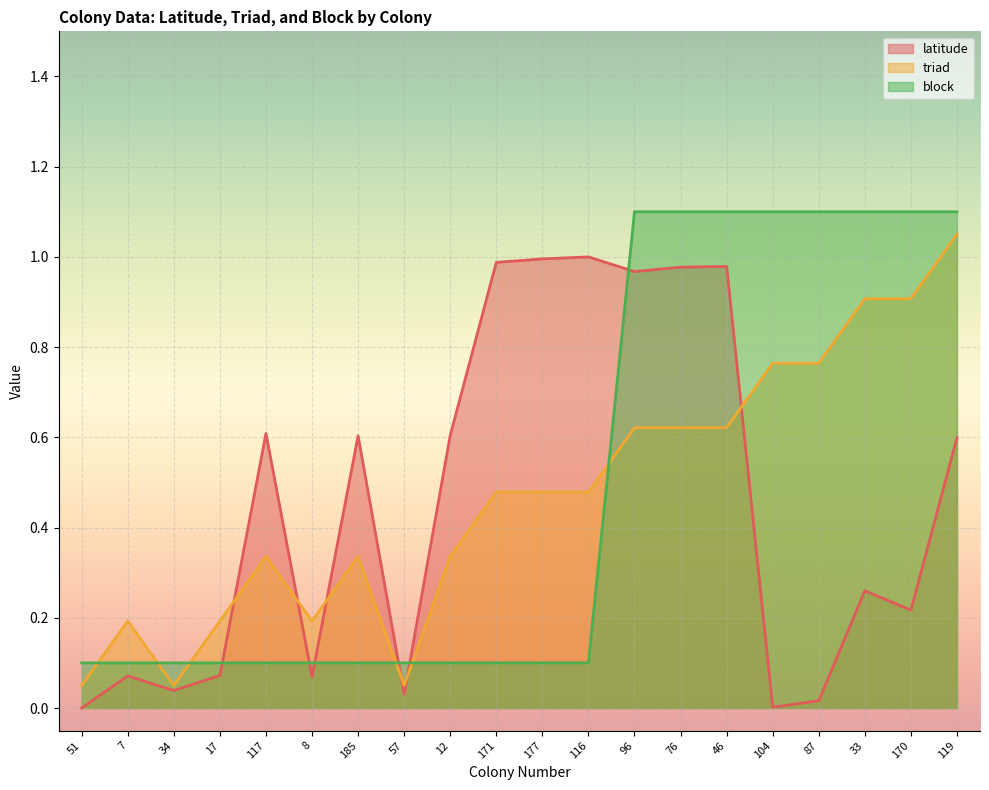

What is the average value of the triad series?

0.5